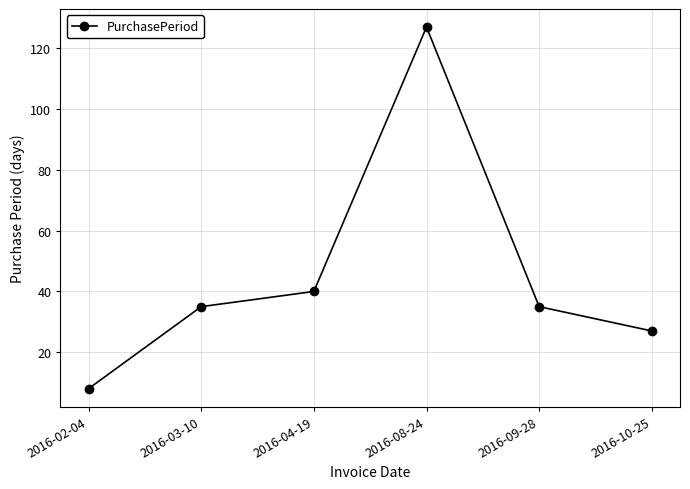

Between 2016-09-28 and 2016-02-04, which is larger?

2016-09-28